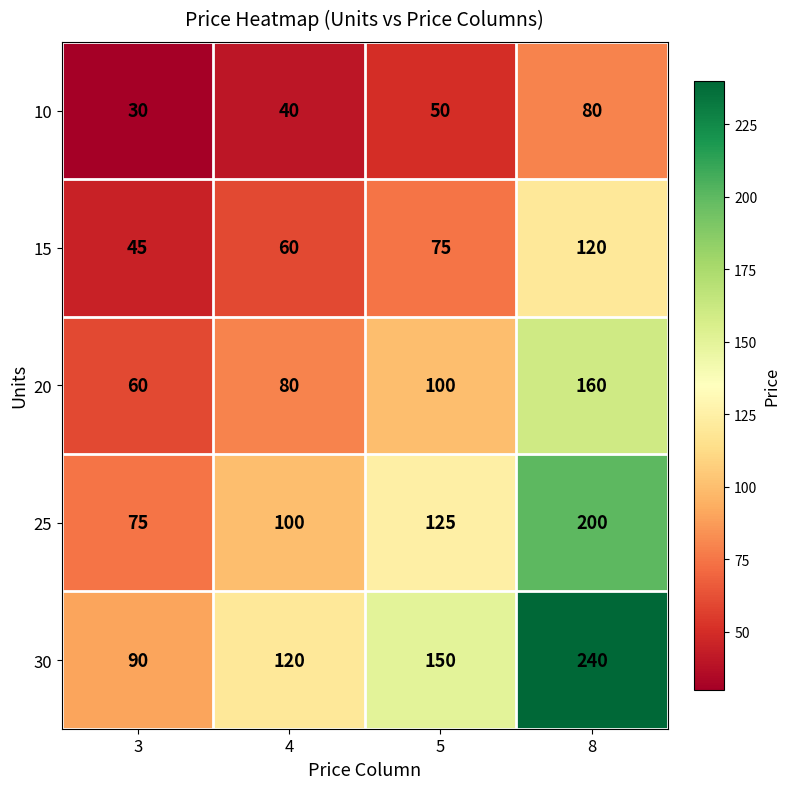

The 10 series shows 50 at 5. True or false?

True